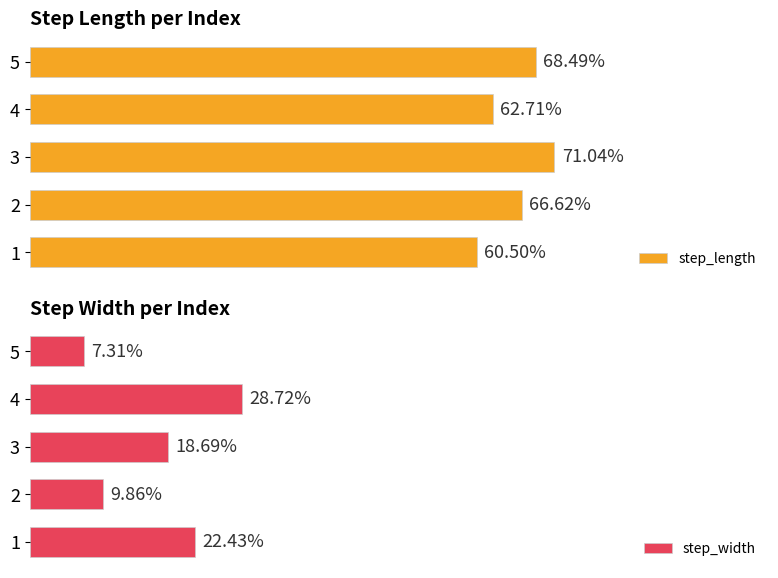

Which series has the largest total across all categories?

step_length